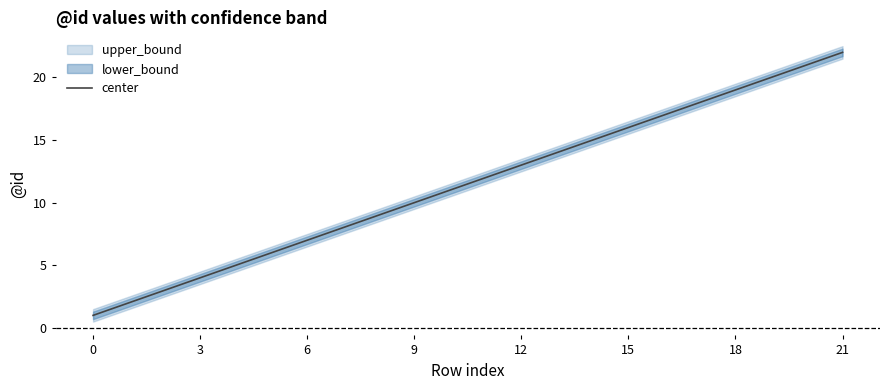

How many data points does each series have?

22